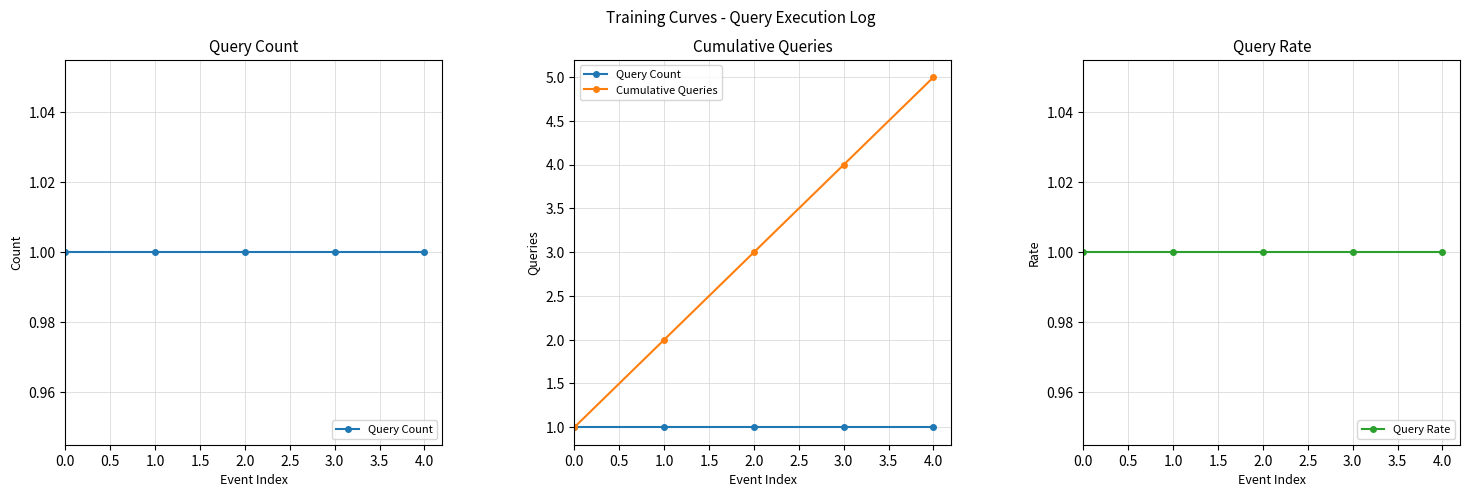

Which series changed the most between 0.0 and 3.0?

Cumulative Queries